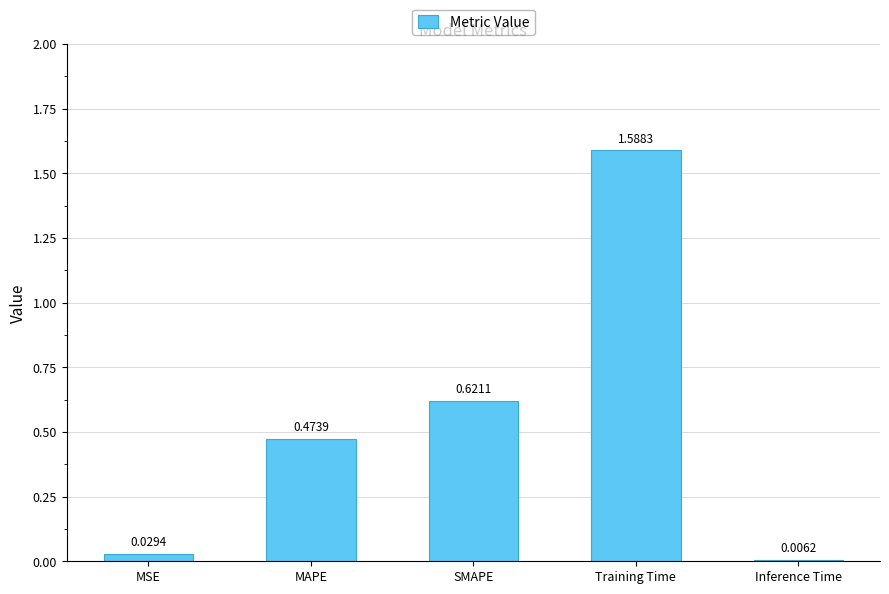

Is it true that the value at SMAPE is 0.3?

False